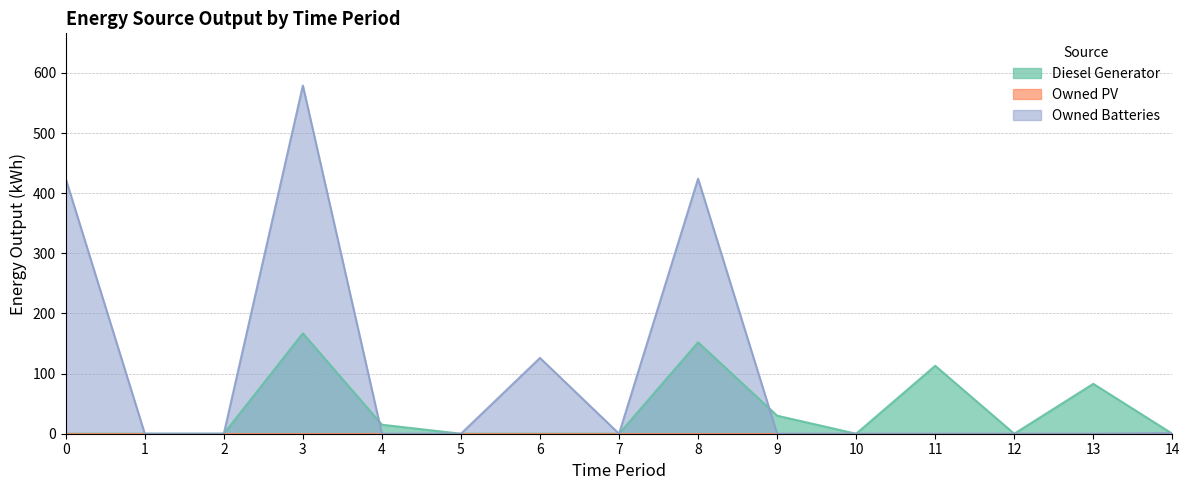

Which series has the largest range (max minus min)?

Owned Batteries